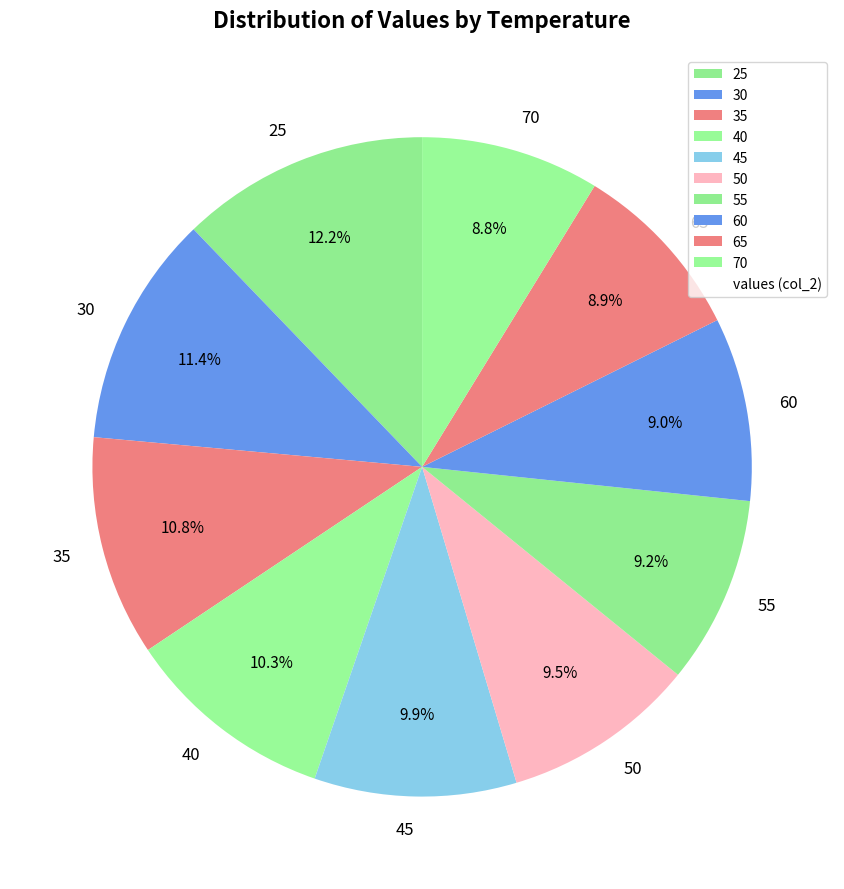

How many segments does this pie chart have?

10